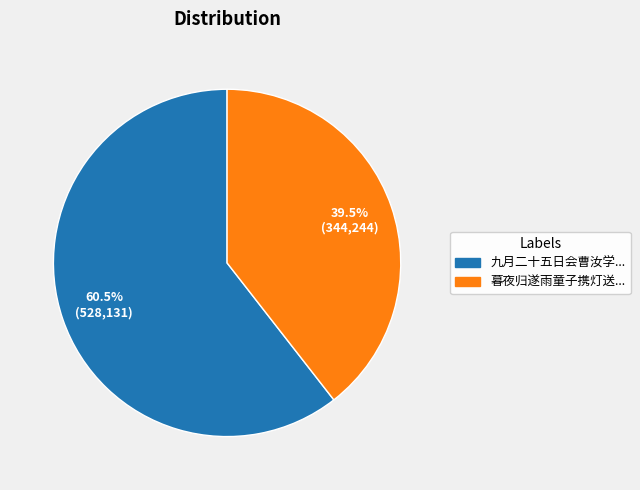

Is there a majority slice in this chart?

Yes